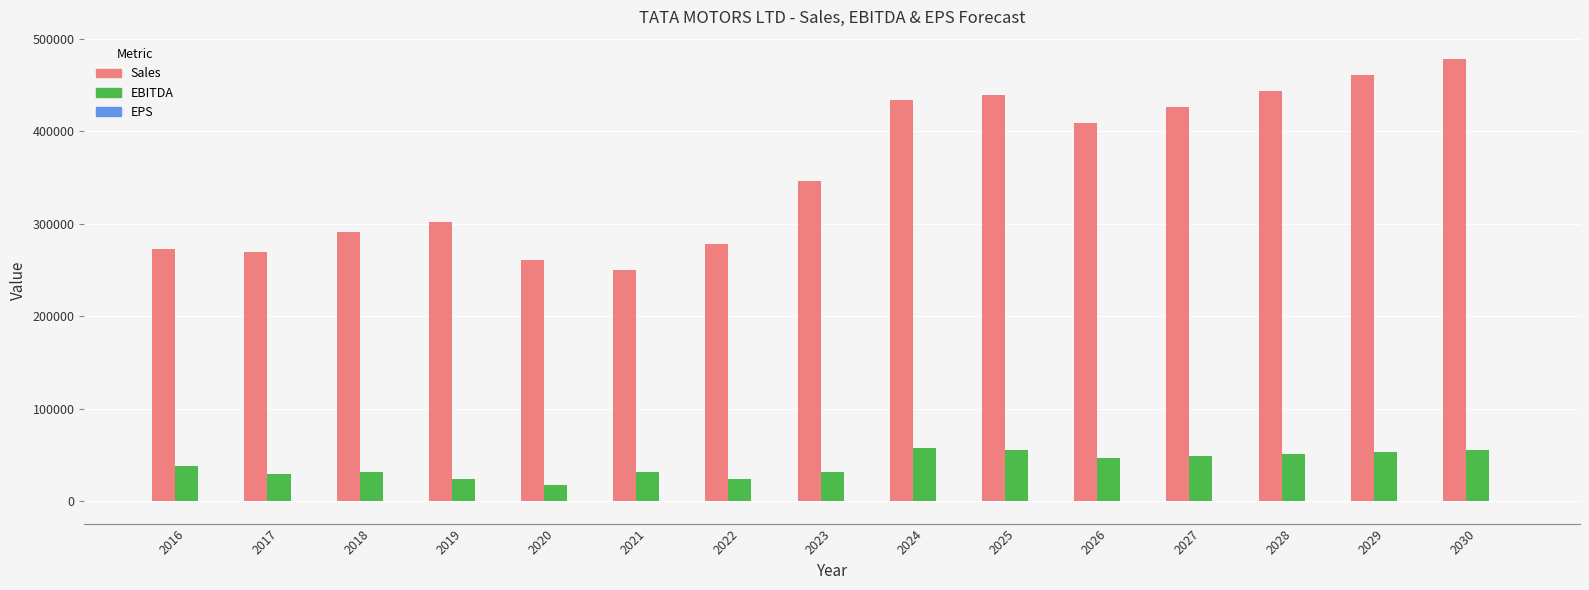

What is the maximum value shown in the chart?

478064.0